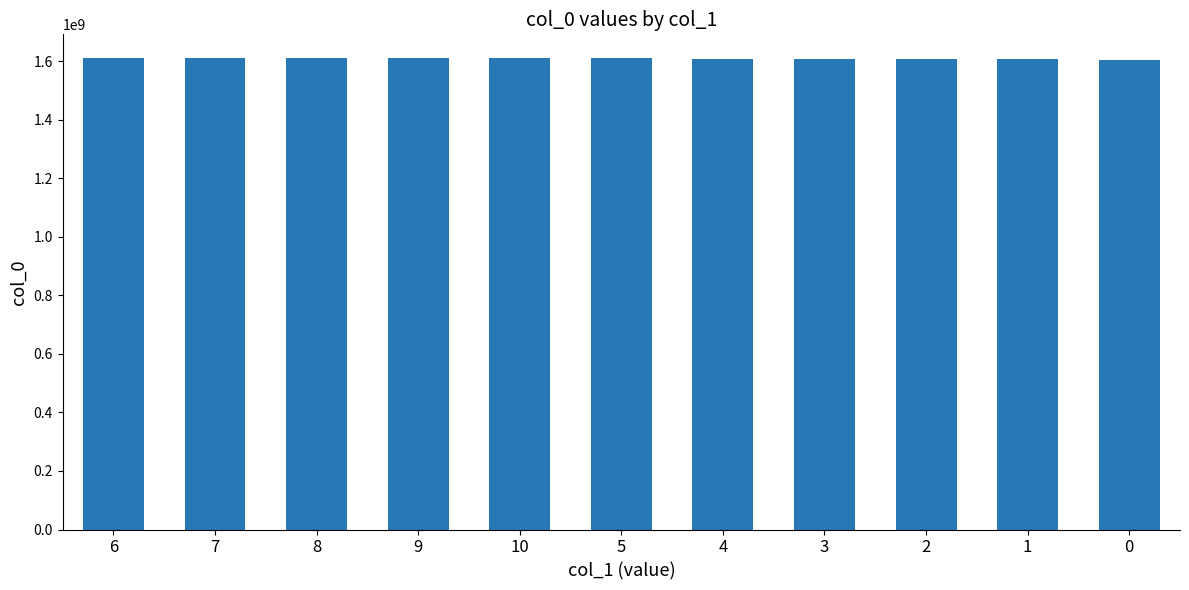

Does the chart contain any negative values?

No